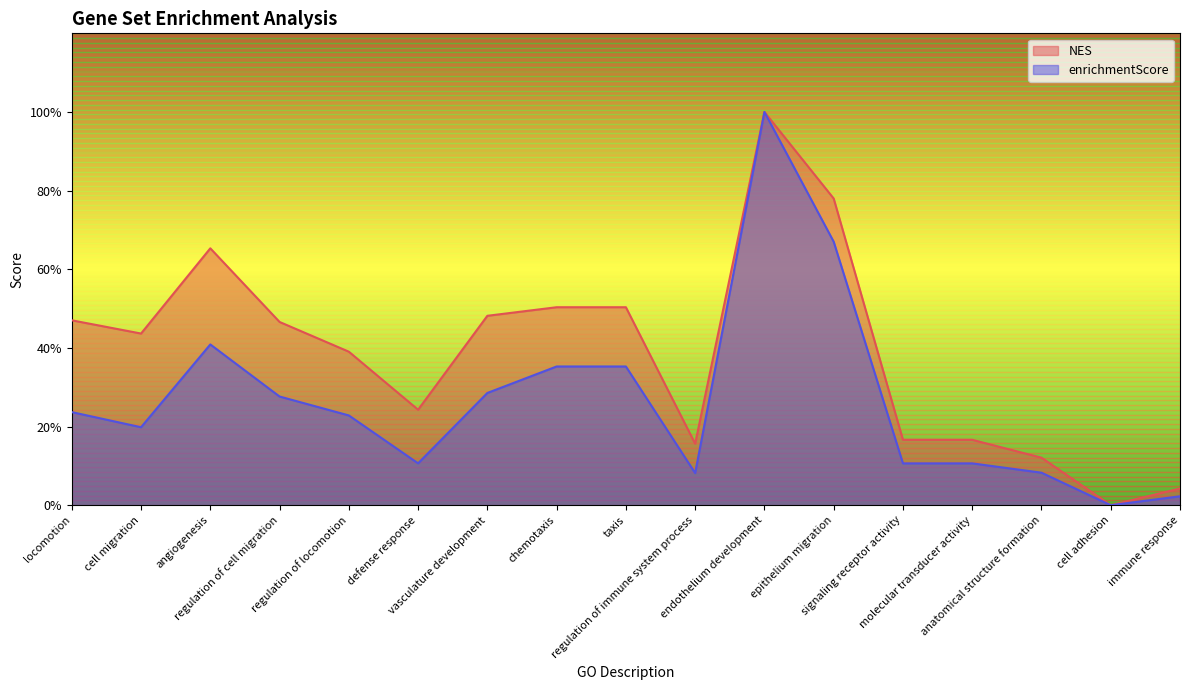

What is the maximum value for NES?

1.0